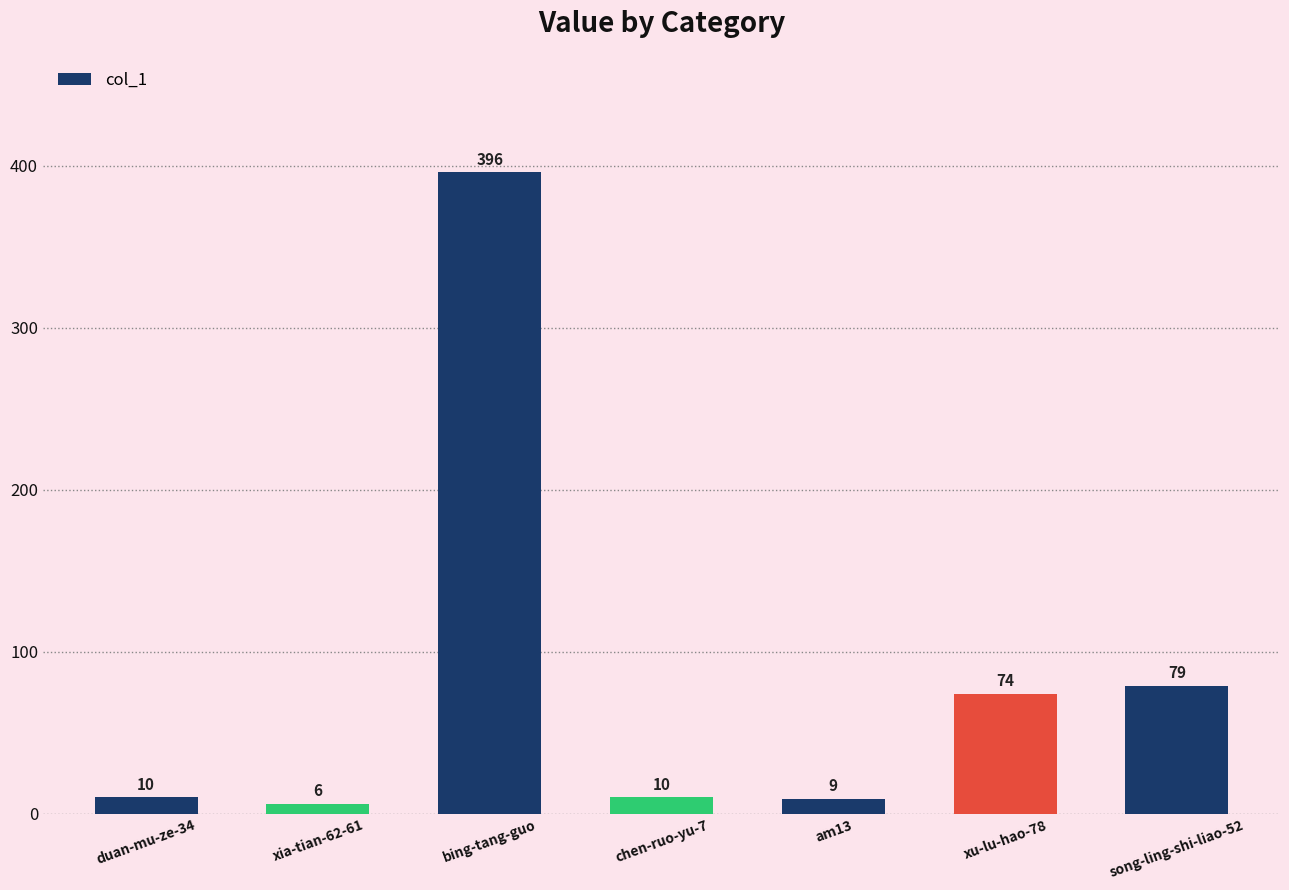

The chart shows a value of 10 at chen-ruo-yu-7. True or false?

True